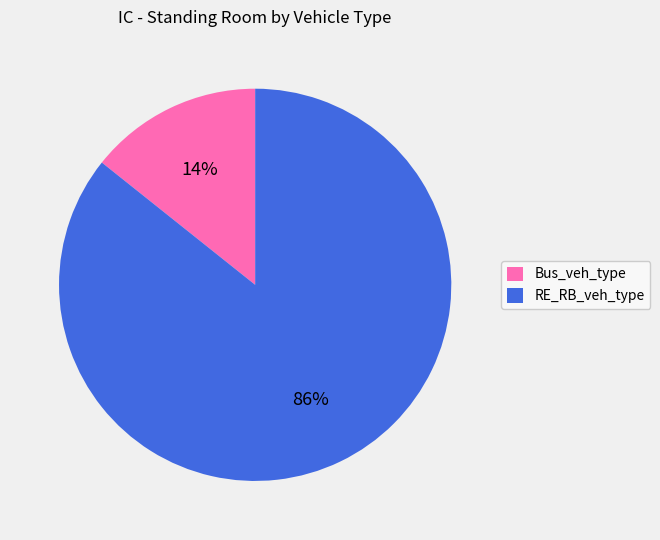

To the nearest percent, what is the combined percentage of Bus_veh_type and RE_RB_veh_type?

100%